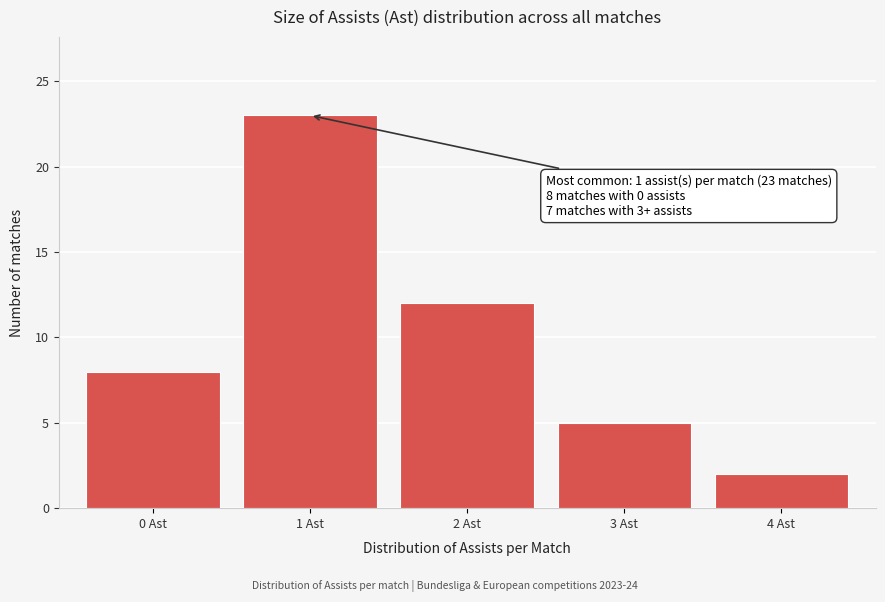

Over which range of the x-axis is the bar tallest?

0.5 to 1.5